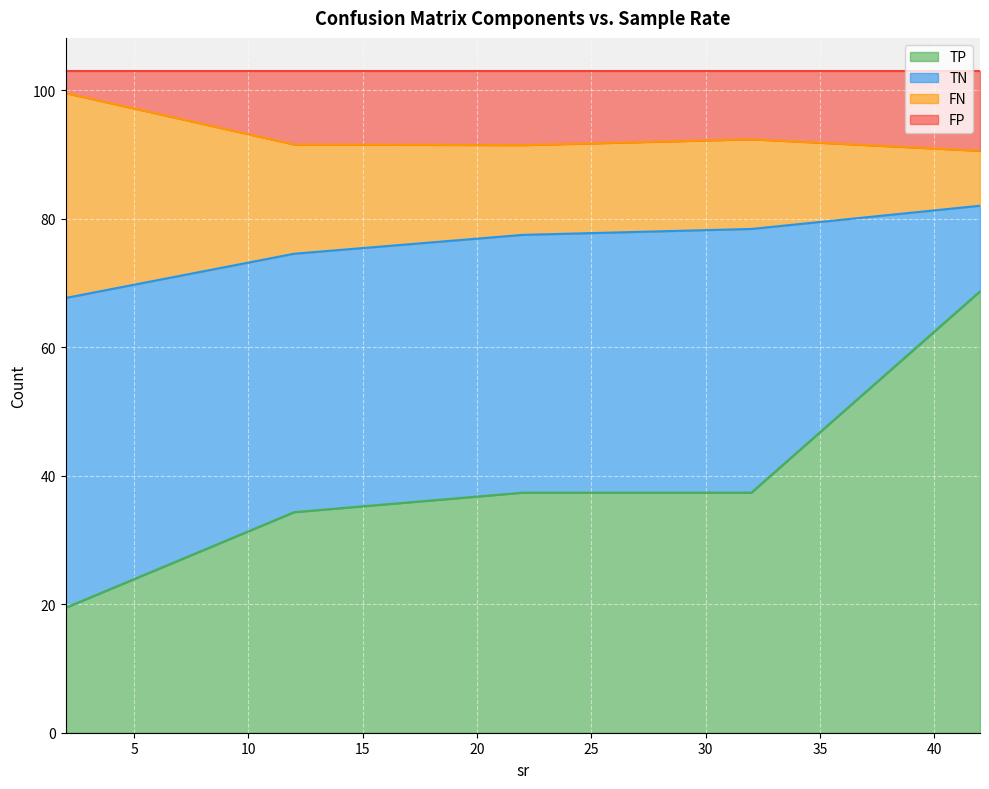

Does the chart display data point markers on the line(s)?

No